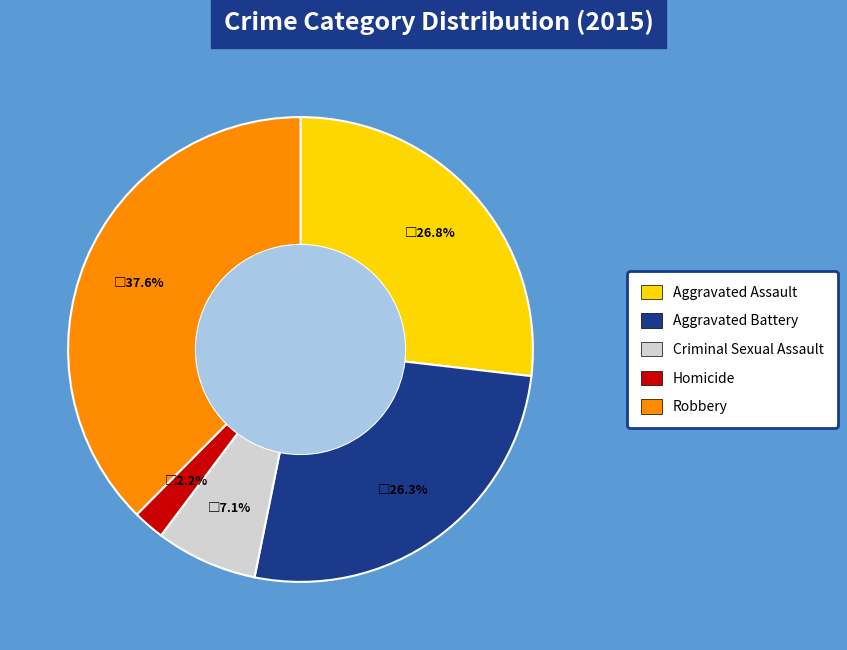

Does Criminal Sexual Assault account for over 50% of the chart?

No